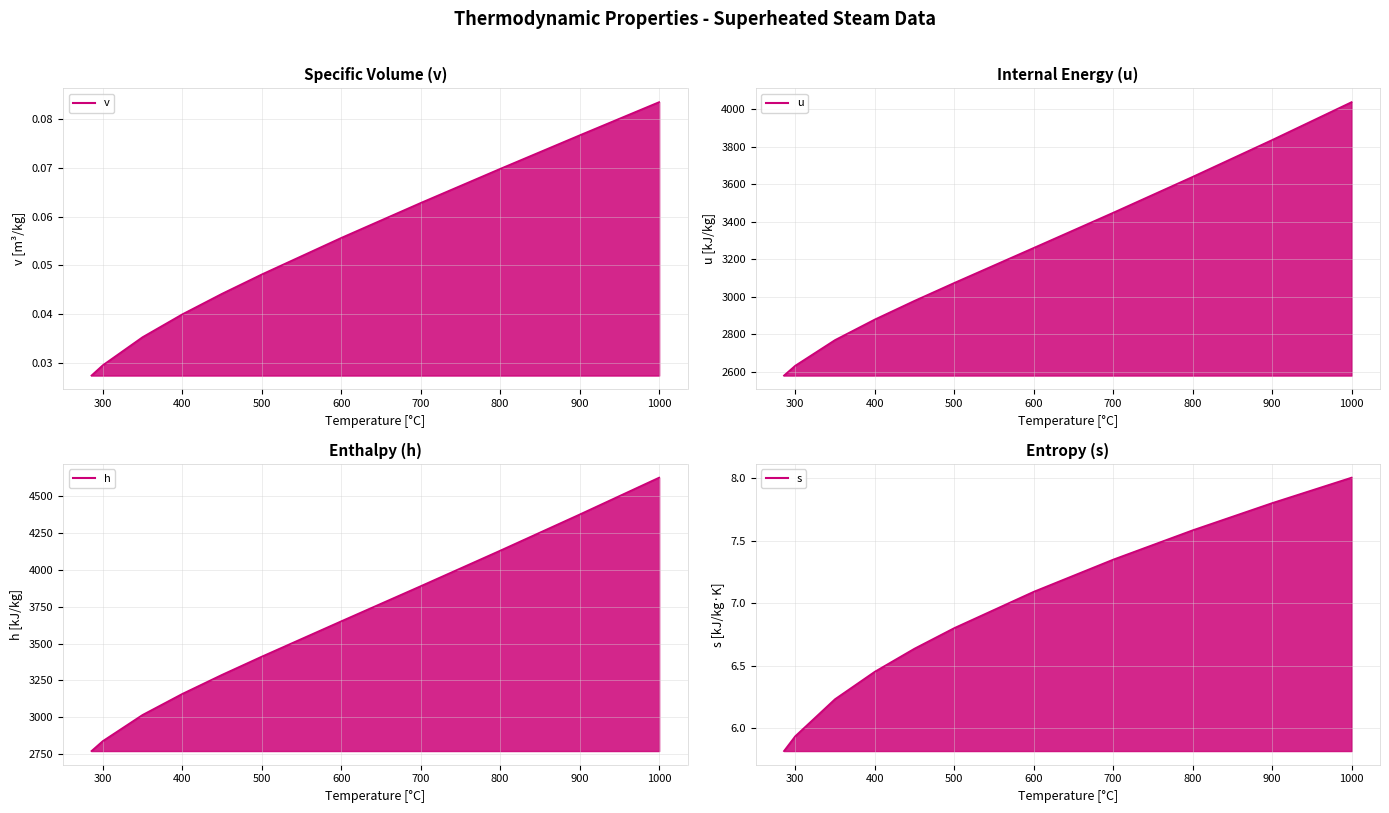

What is the difference between the maximum and minimum values in the u line series?

1456.5